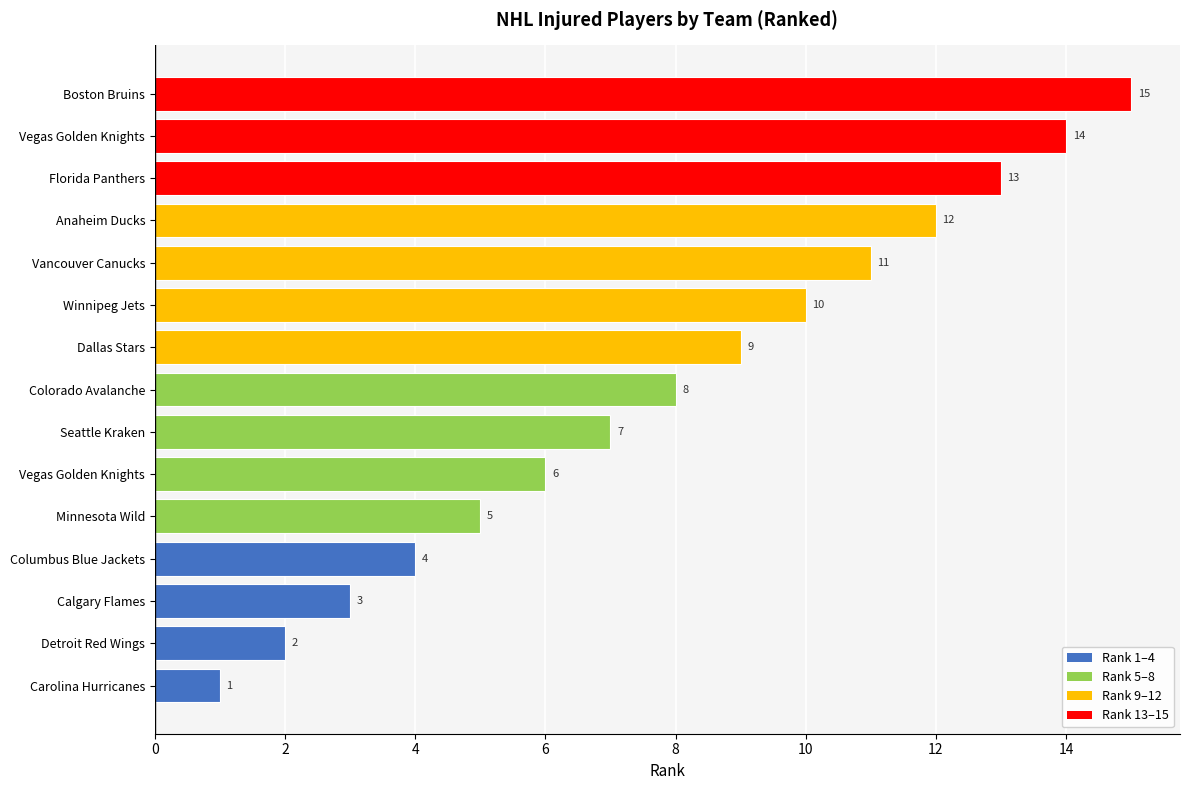

How many distinct data groups are displayed?

1